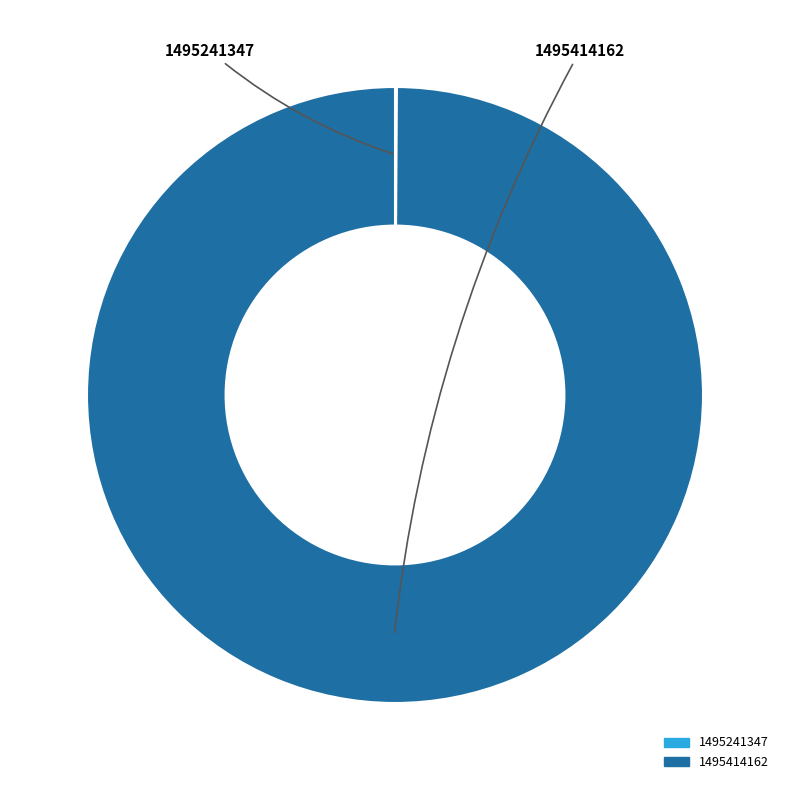

True or false: 1495414162 accounts for 100% of the total.

True